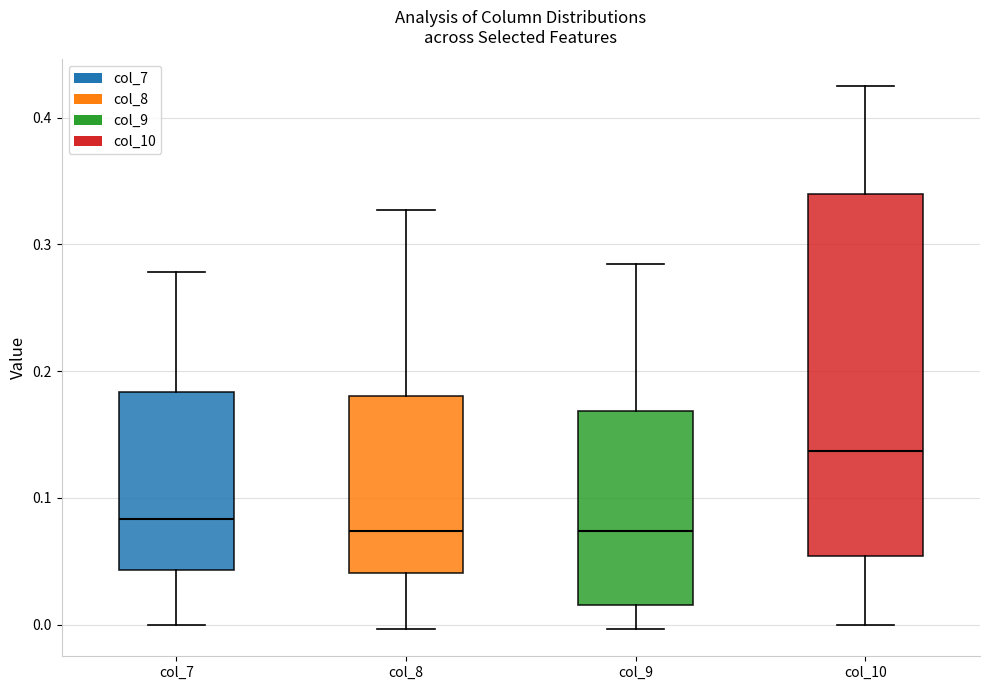

Reading left to right, transcribe this box plot: for each box, give where its median line is, the range the box spans, and where its two whiskers end, as read against the y-axis. The values are not printed on the chart, so give them approximately, as read against the axis.

col_7: median 0.08, box 0.04 to 0.18, whiskers 0.00 to 0.28
col_8: median 0.07, box 0.04 to 0.18, whiskers 0.00 to 0.33
col_9: median 0.07, box 0.02 to 0.17, whiskers 0.00 to 0.28
col_10: median 0.14, box 0.05 to 0.34, whiskers 0.00 to 0.42